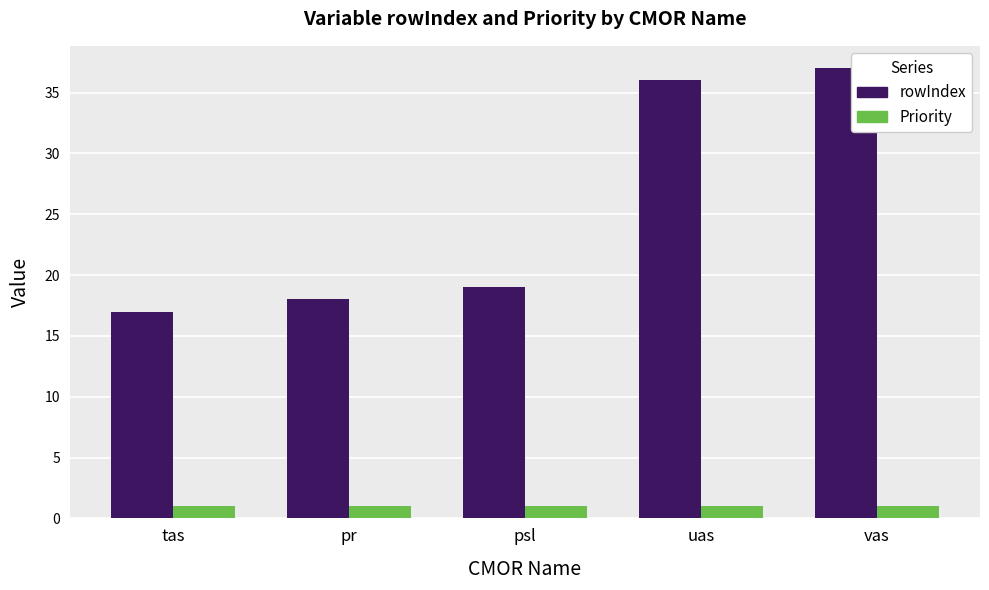

What is the spread (max minus min) of values at vas?

36